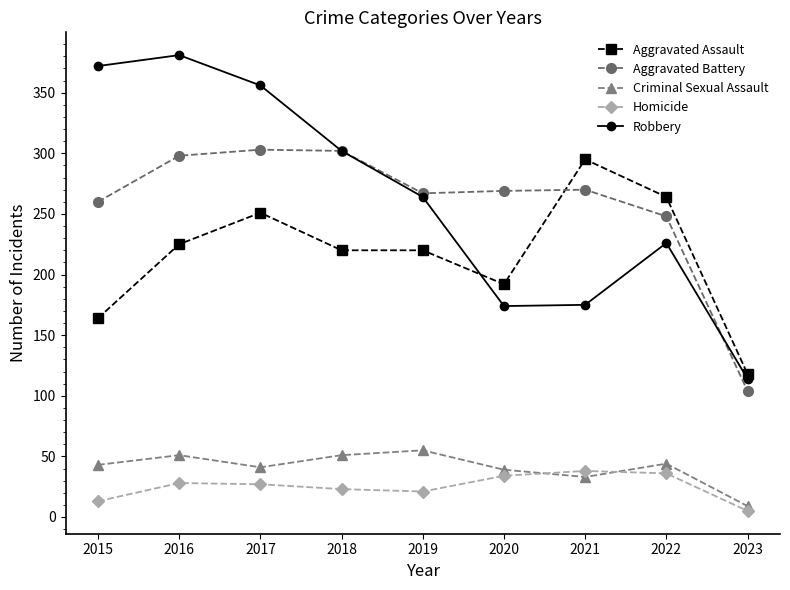

True or false: Robbery and Homicide intersect in this chart.

False